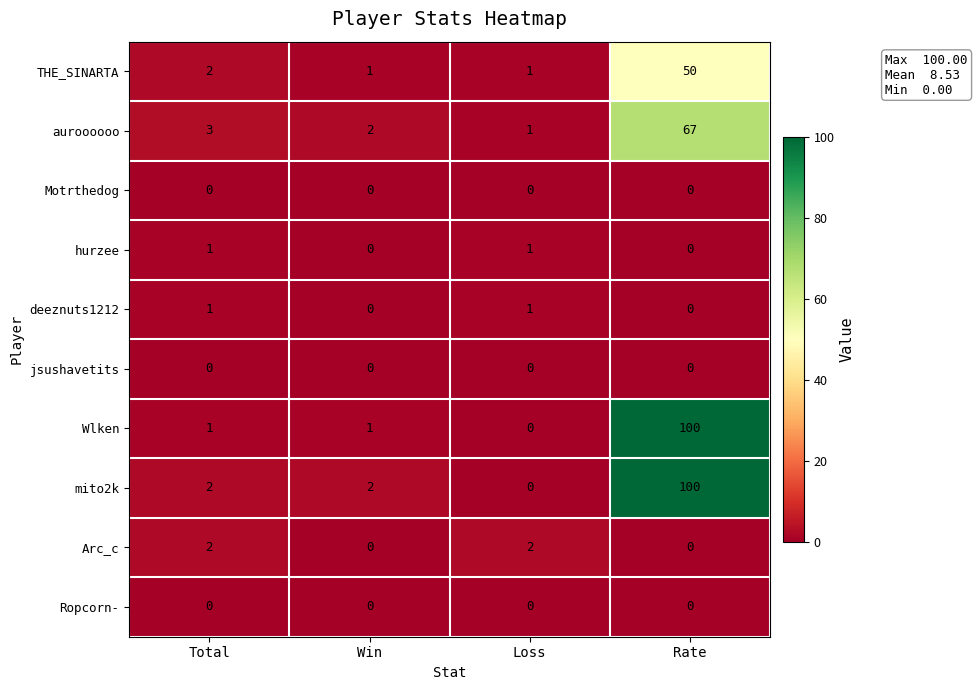

True or false: deeznuts1212 has a value of 0 at Win.

True